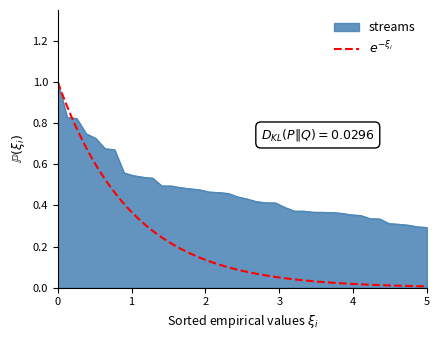

True or false: streams has a value of 1.0 at 0.

True